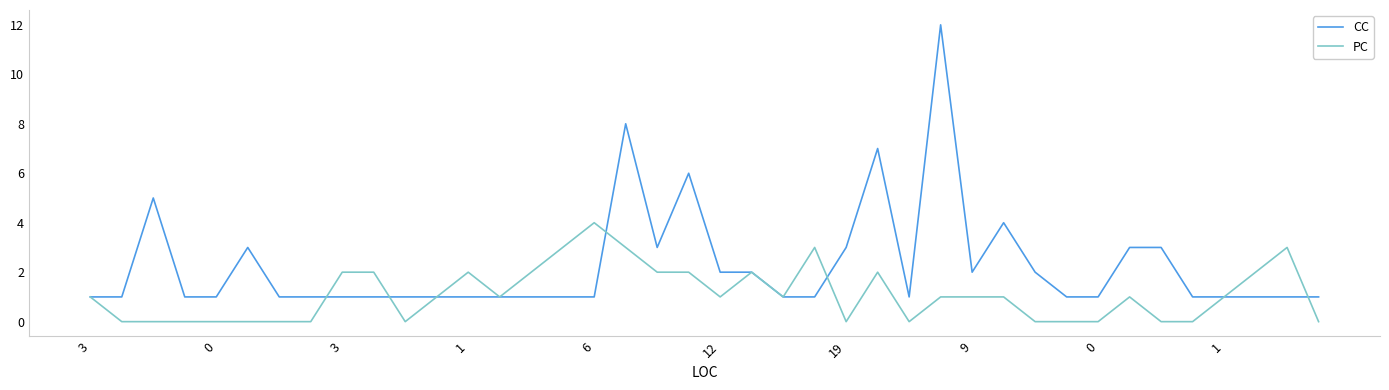

What is the sum of all CC values?

90